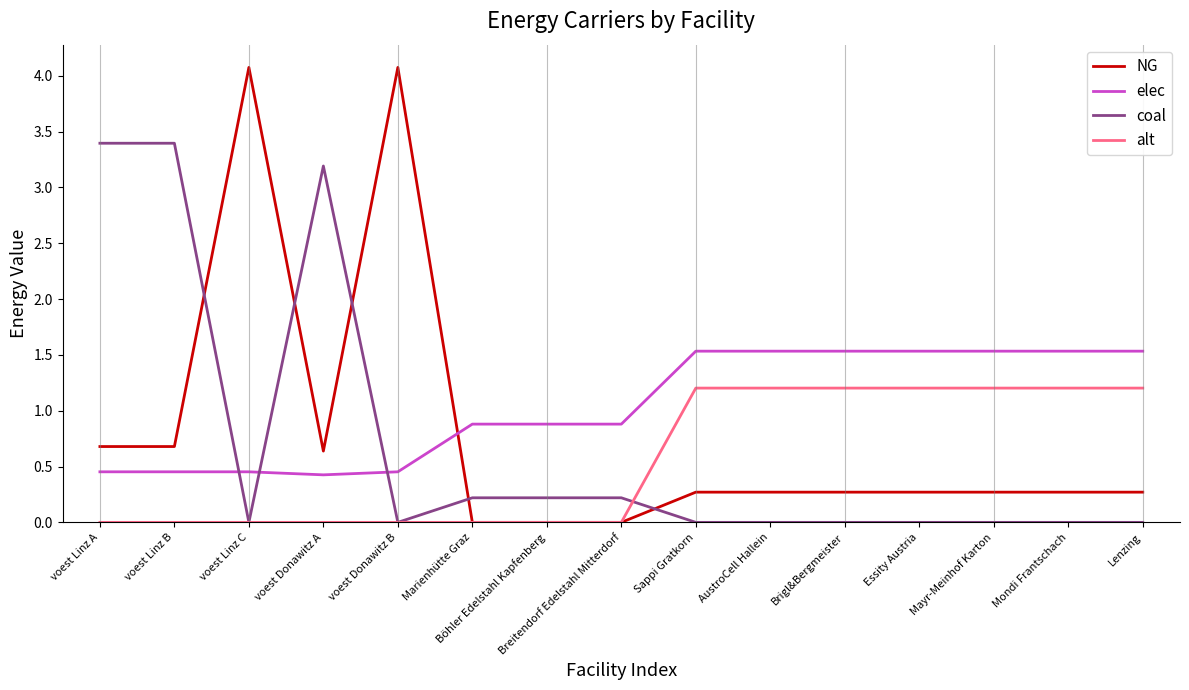

What are all the series names shown in the legend?

NG, elec, coal, alt